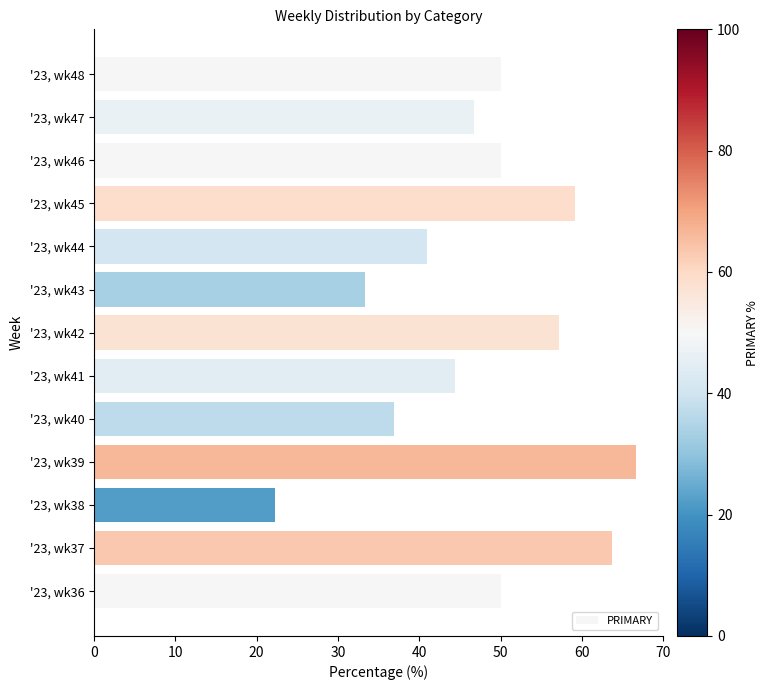

Reading bottom to top, list all the values displayed in this chart.

50.0	63.6	22.2	66.7	36.8	44.4	57.1	33.3	40.9	59.1	50.0	46.7	50.0